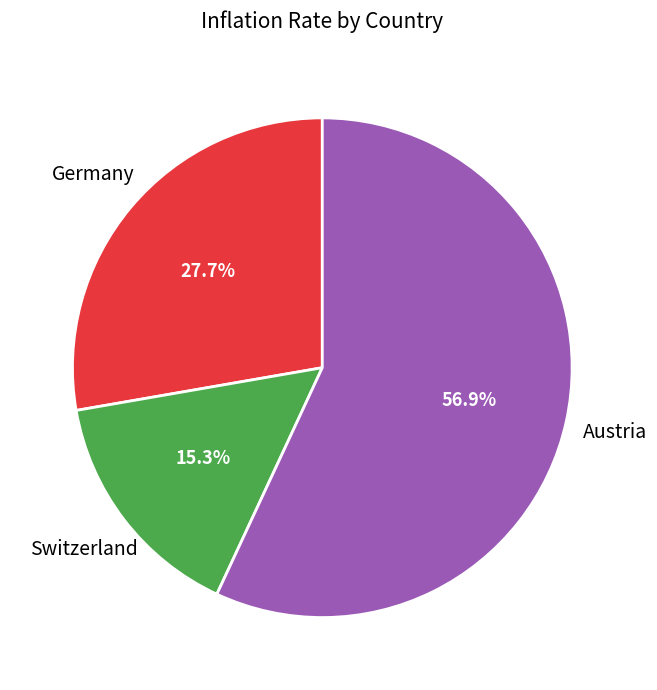

Is there any slice that represents more than half of the pie?

Yes